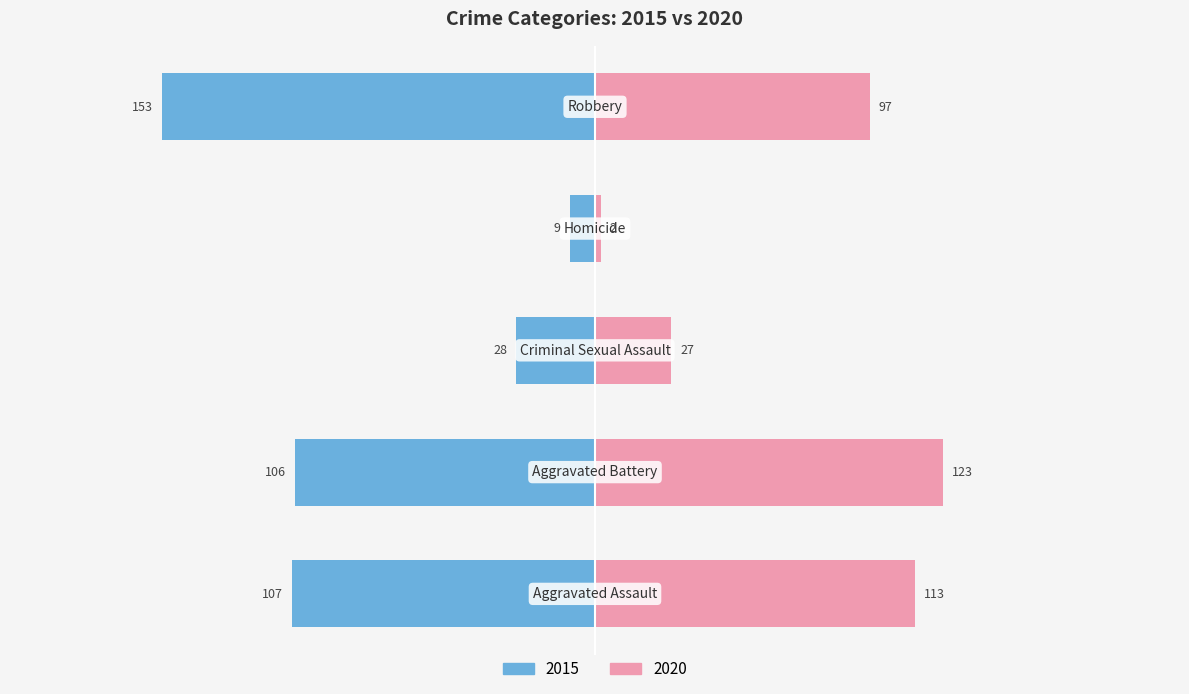

What position from the left is Robbery?

5